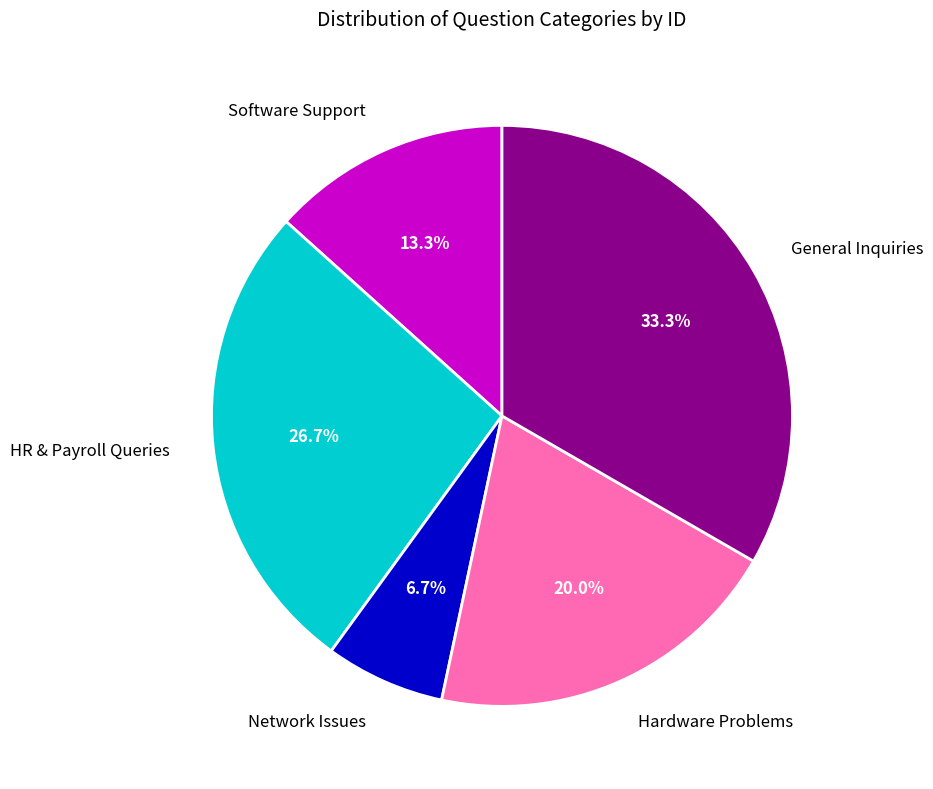

What is the smallest slice in the pie chart?

Network Issues